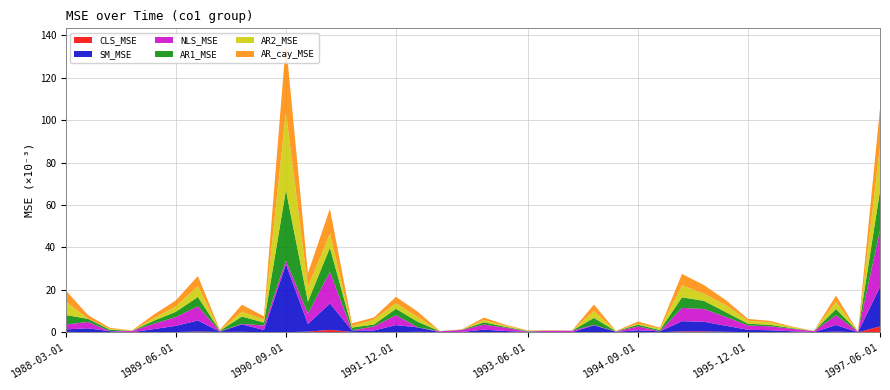

At which category is the sum across all series the highest?

1990-09-01